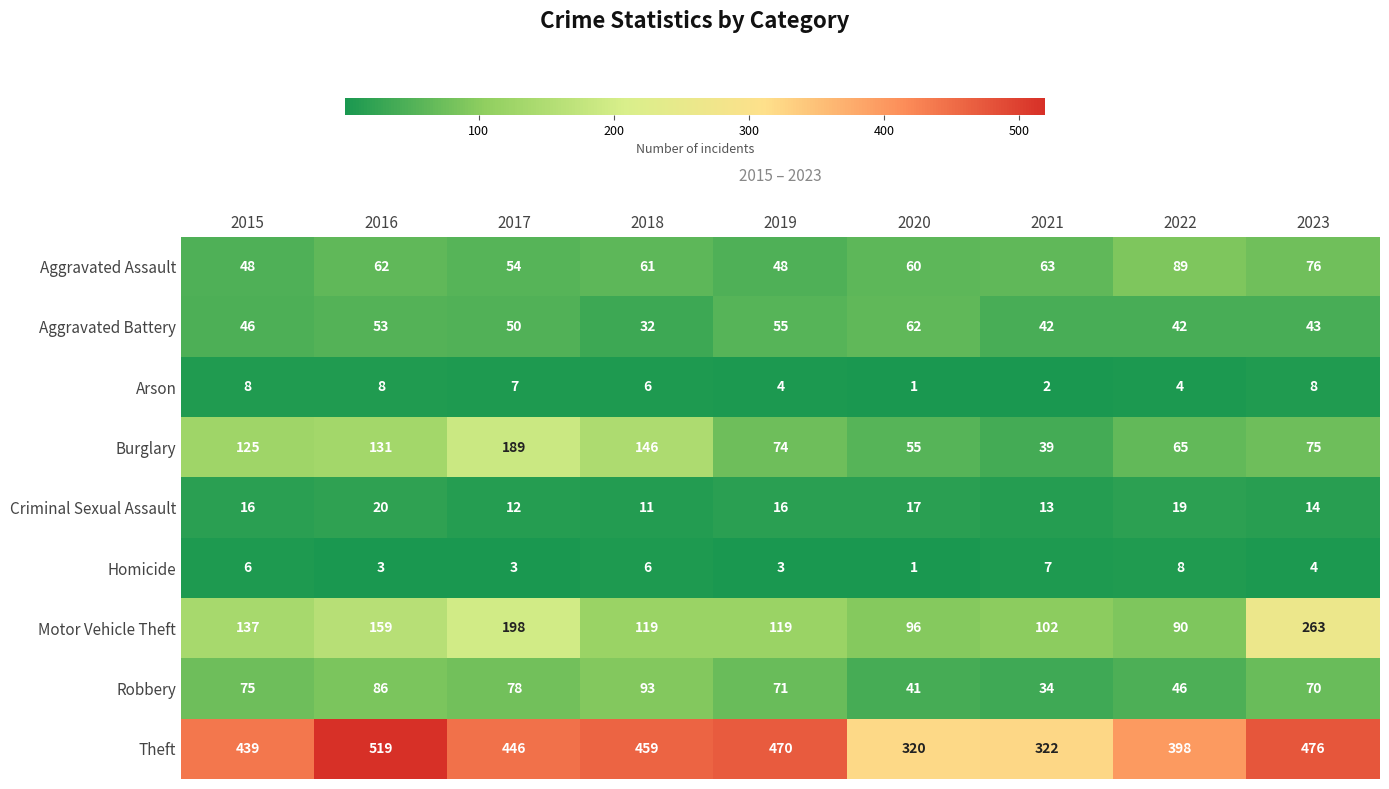

At which category is the sum across all series the highest?

2016